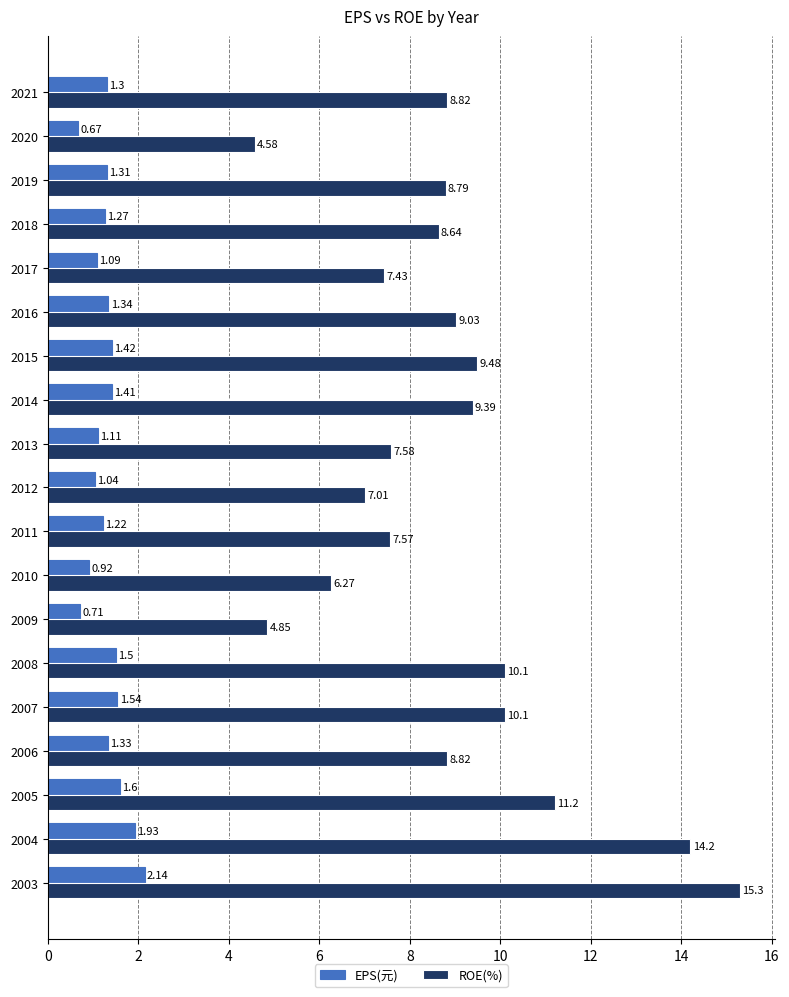

List the series in order of their overall mean, lowest first.

EPS(元), ROE(%)